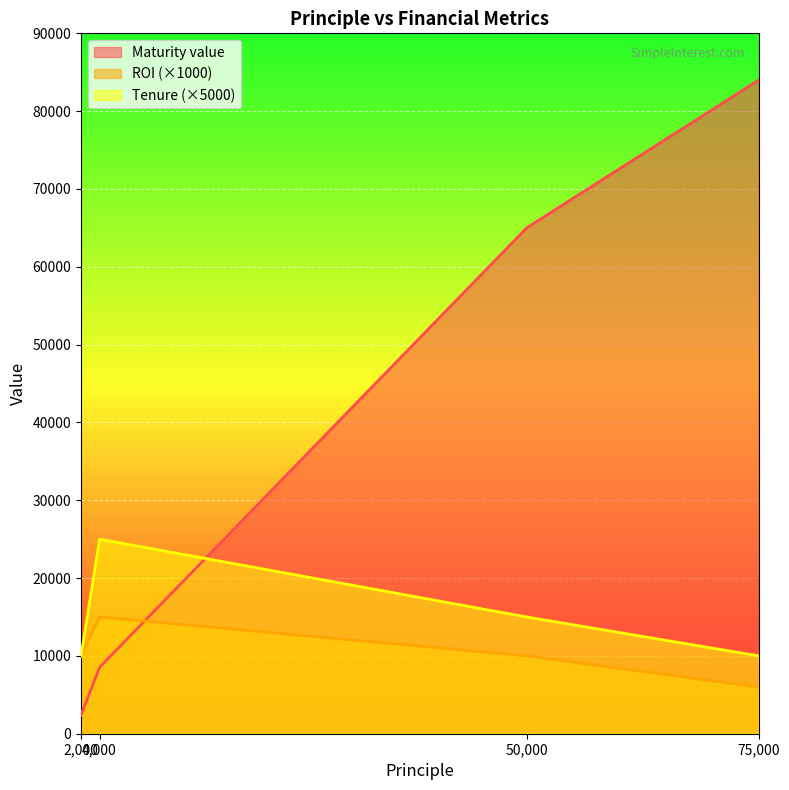

Reading left to right, list all the values displayed in this chart.

Maturity value: 2400	8532	65000	84000
ROI: 10000	15000	10000	6000
Tenure: 10000	25000	15000	10000